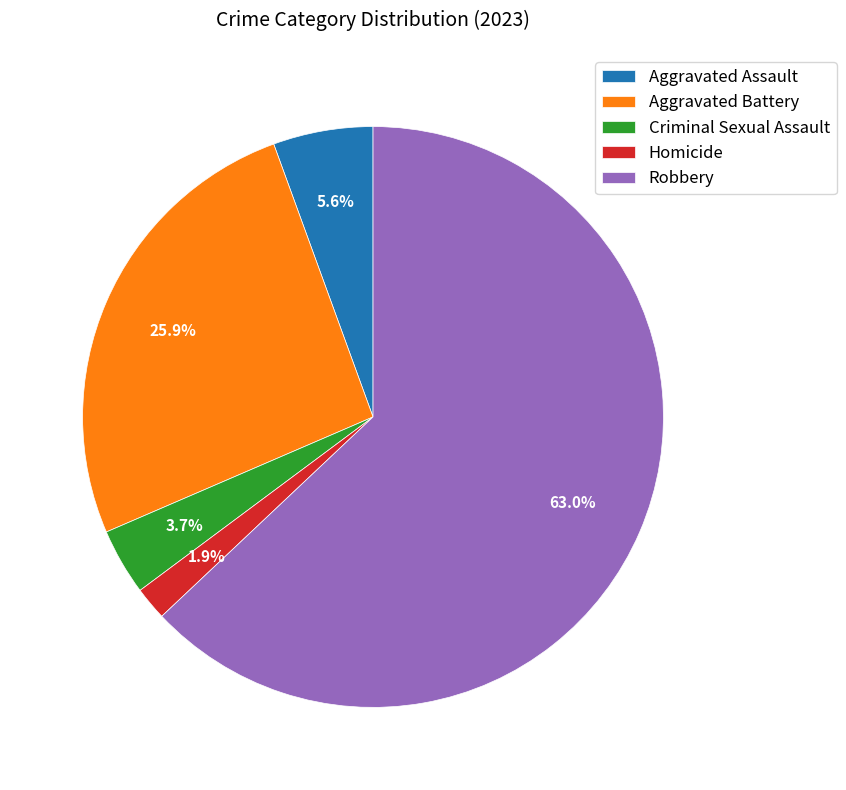

Approximately how many times larger is the value at Robbery compared to Aggravated Battery?

2.4